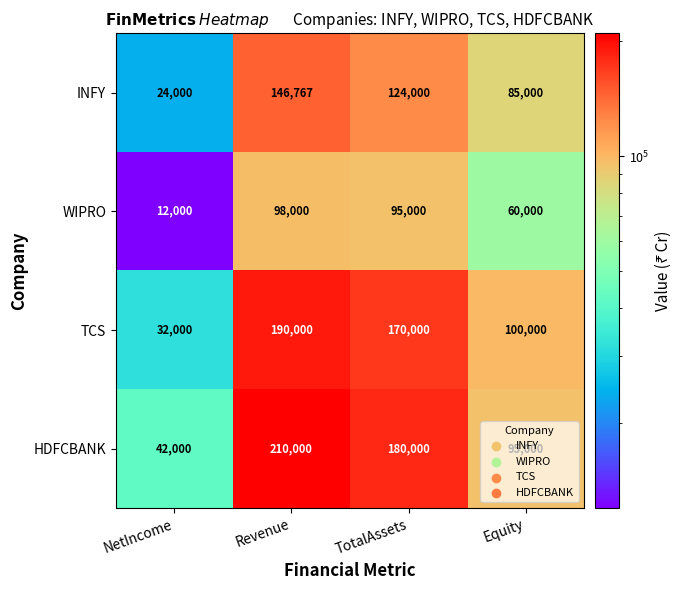

What is the spread (max minus min) of values at TotalAssets?

85000